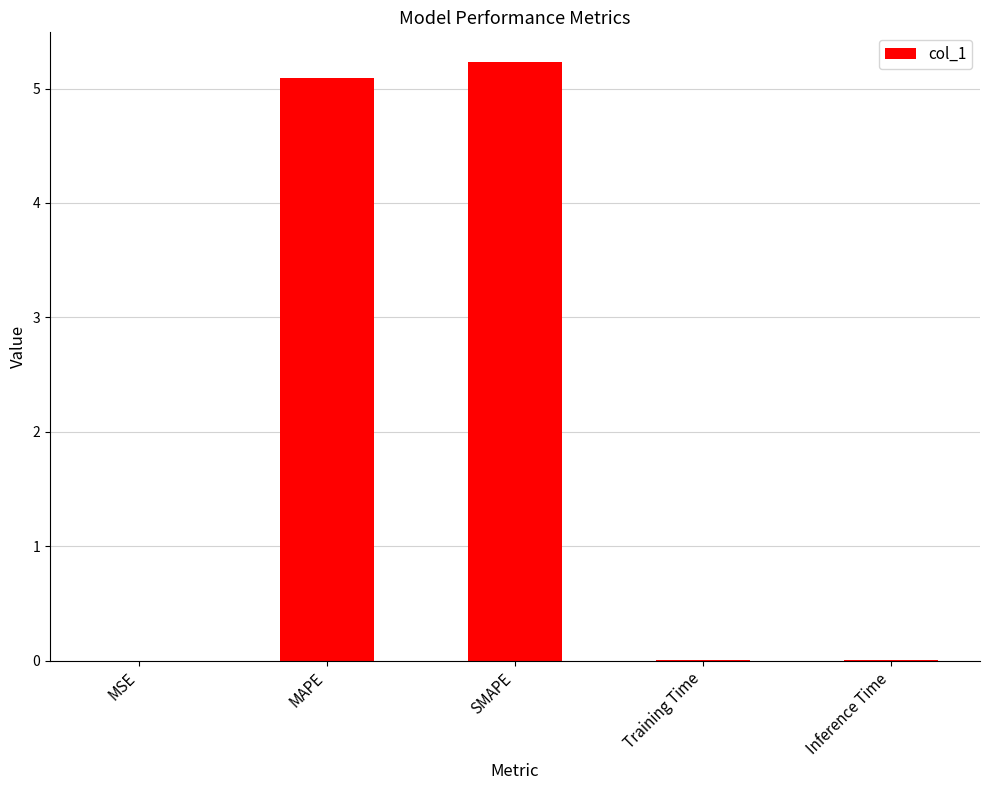

Which has a higher value, SMAPE or Inference Time?

SMAPE